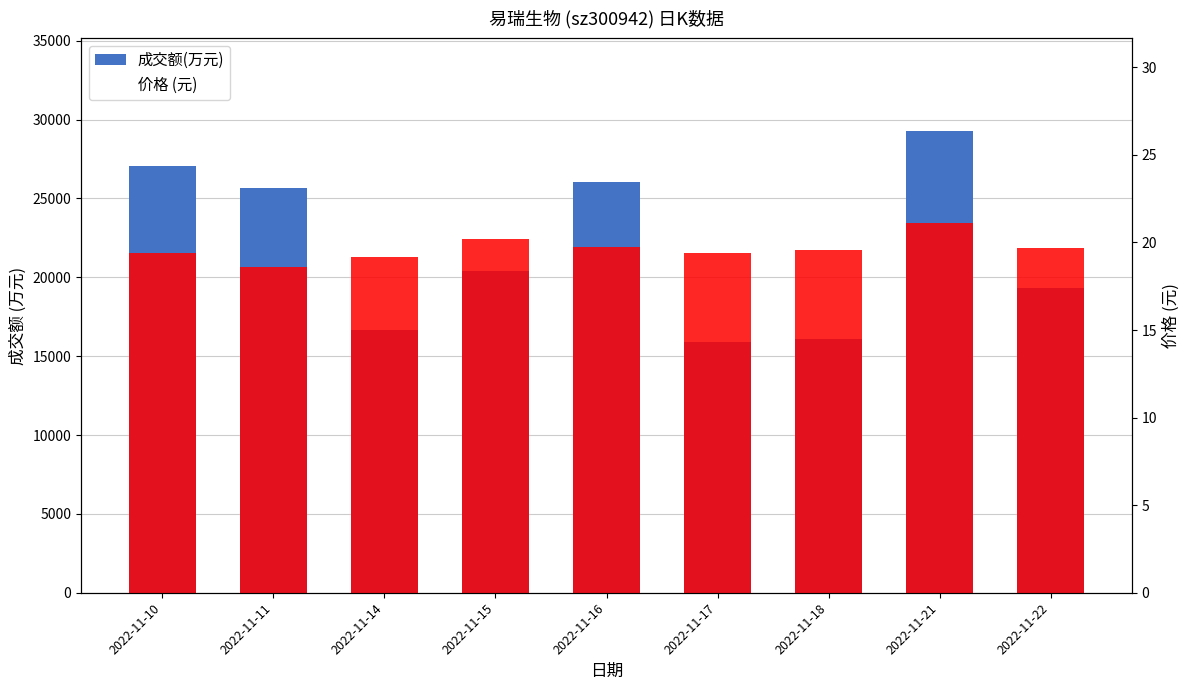

What is the difference between the maximum and minimum values in the 价格 (元) series?

2.5